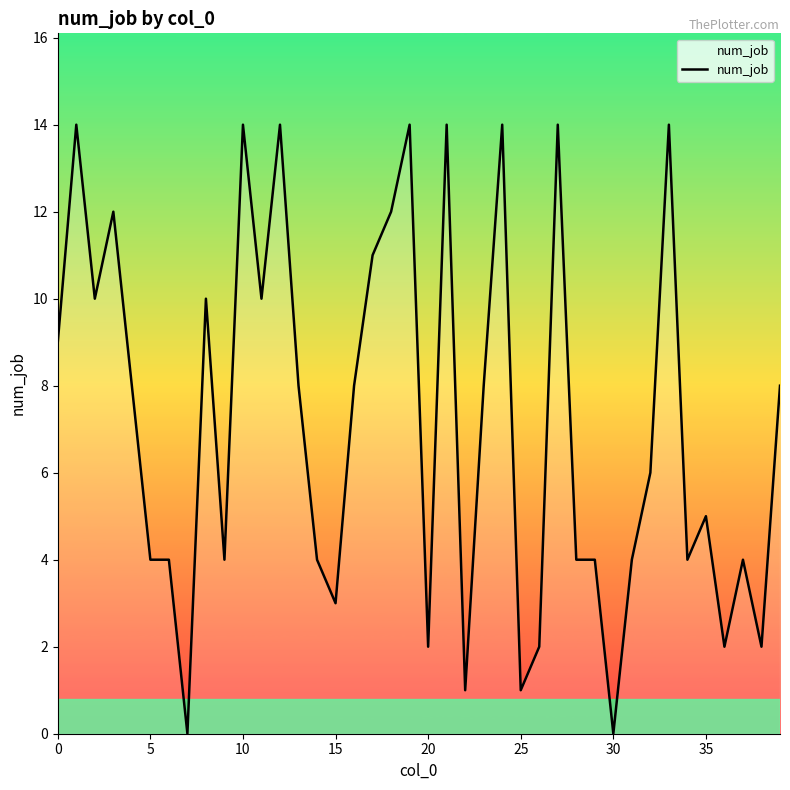

What is the greatest value displayed?

14